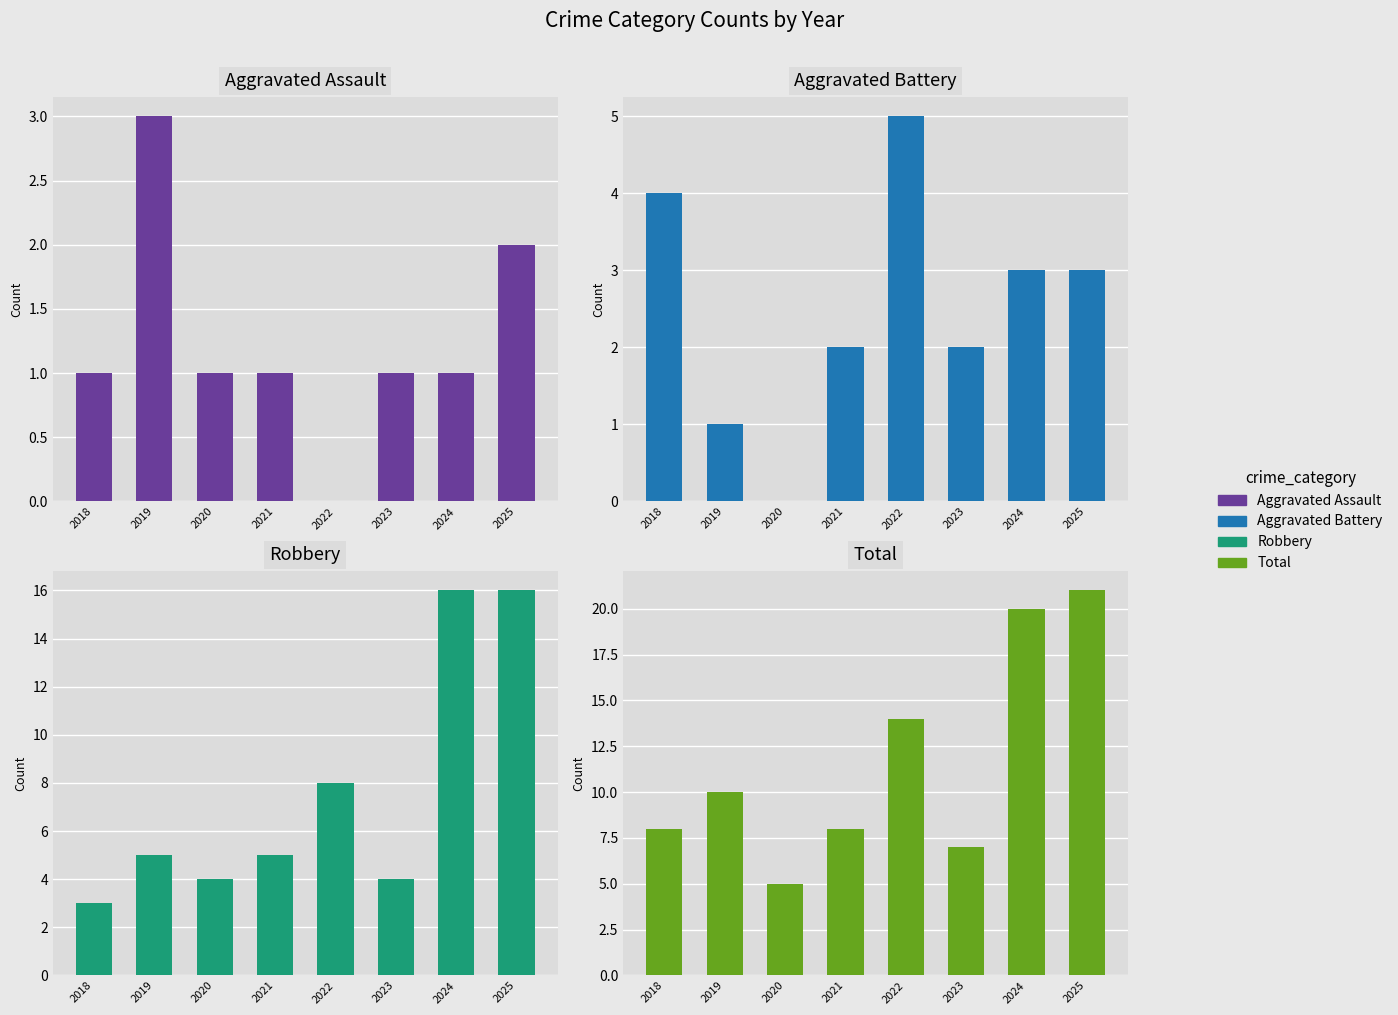

How many bars are there in total?

32